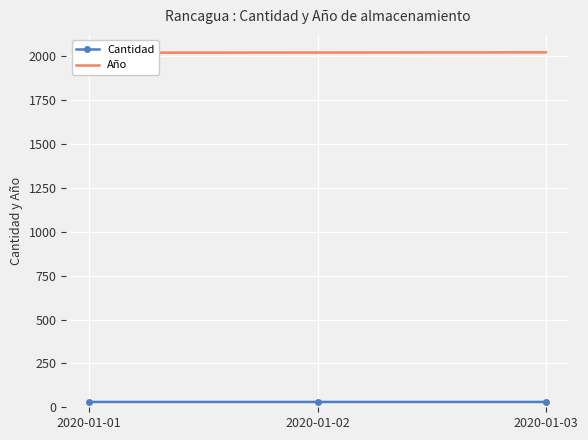

At which category is the sum across all series the highest?

2020-01-03